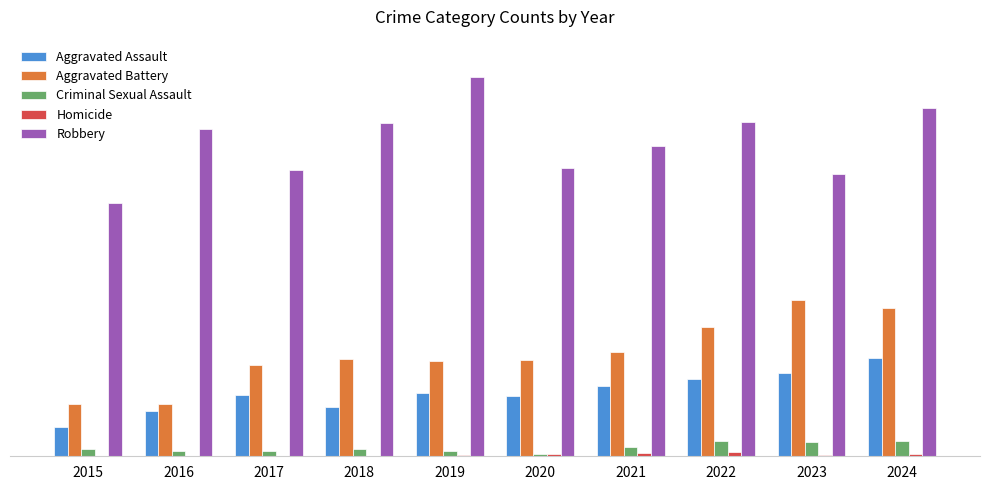

At which category does the chart reach its minimum across all series?

2015